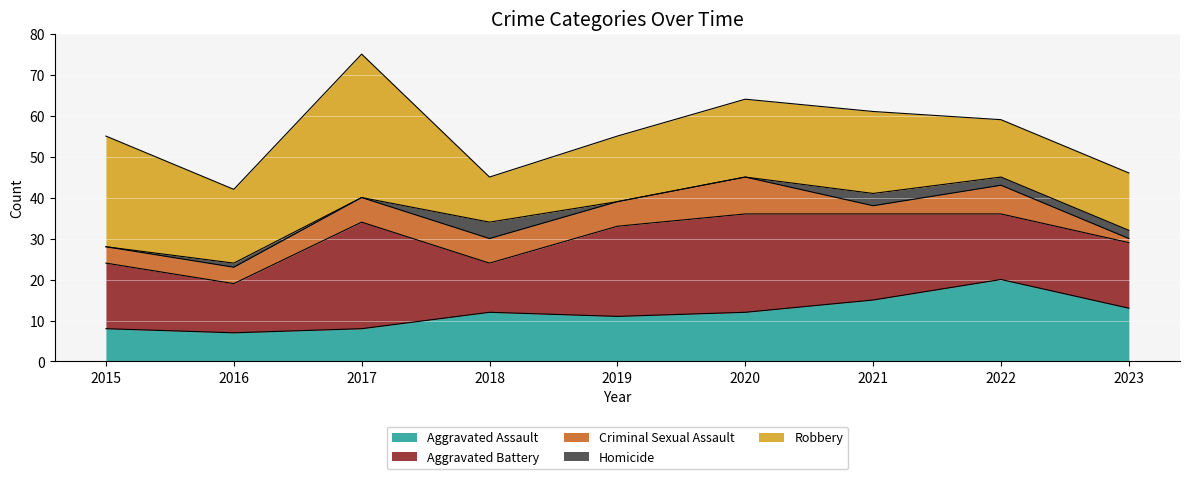

How many series are shown in this chart?

5